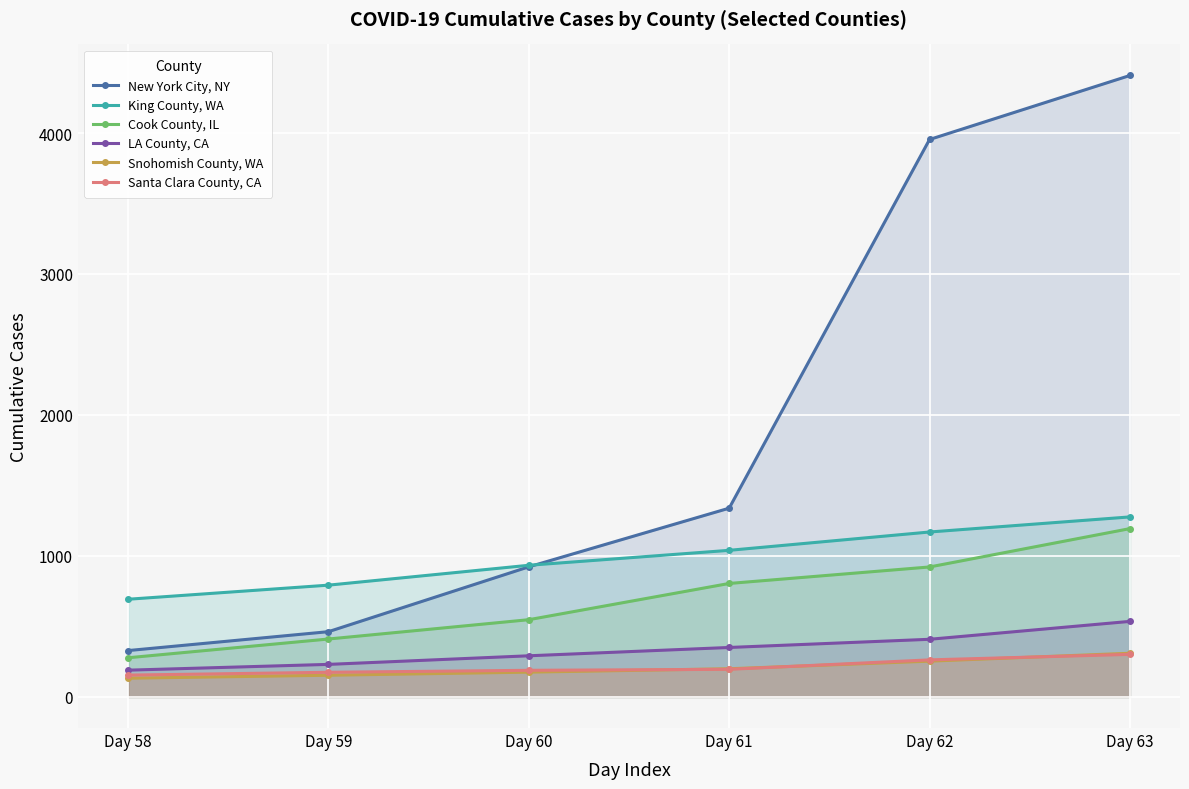

What is the spread (max minus min) of values at Day 59?

639